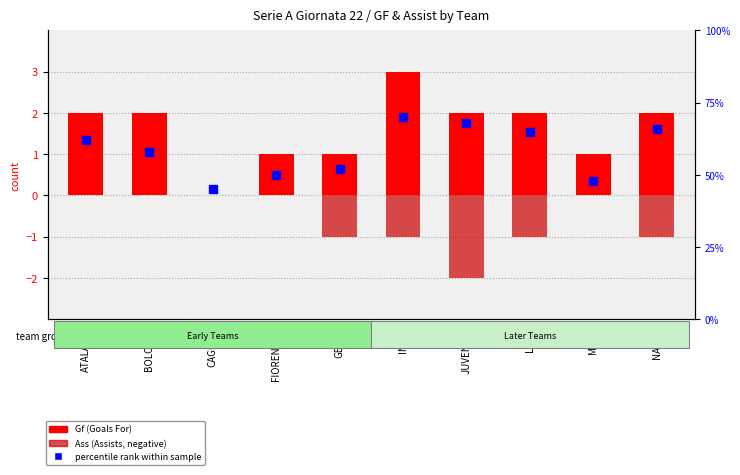

Which series contains the lowest Y value?

Ass (Assists, negative)